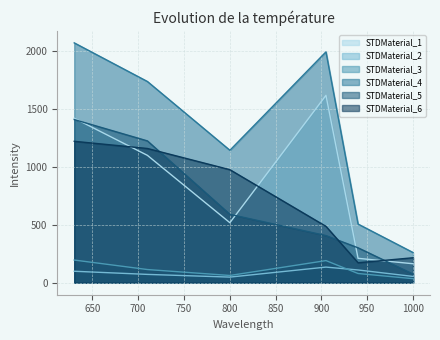

How many distinct data groups are displayed?

6